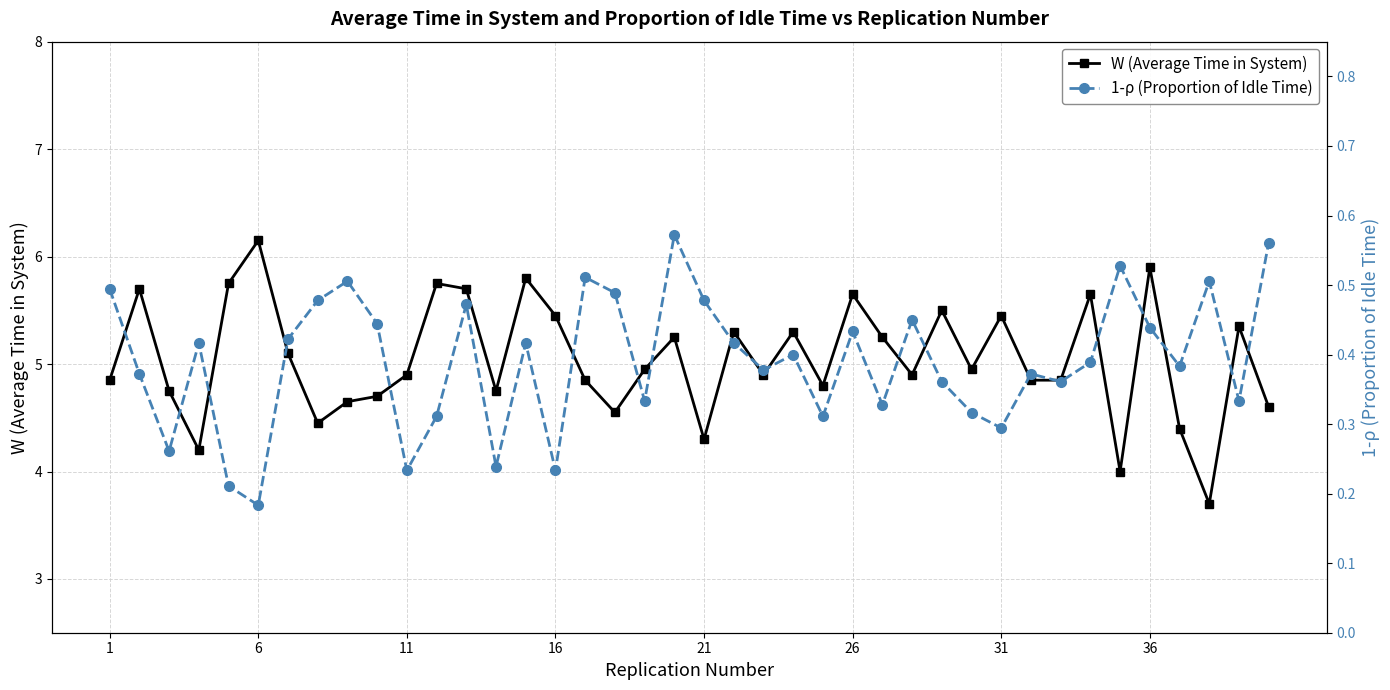

True or false: W (Average Time in System) has more than 0 interior local peaks.

True